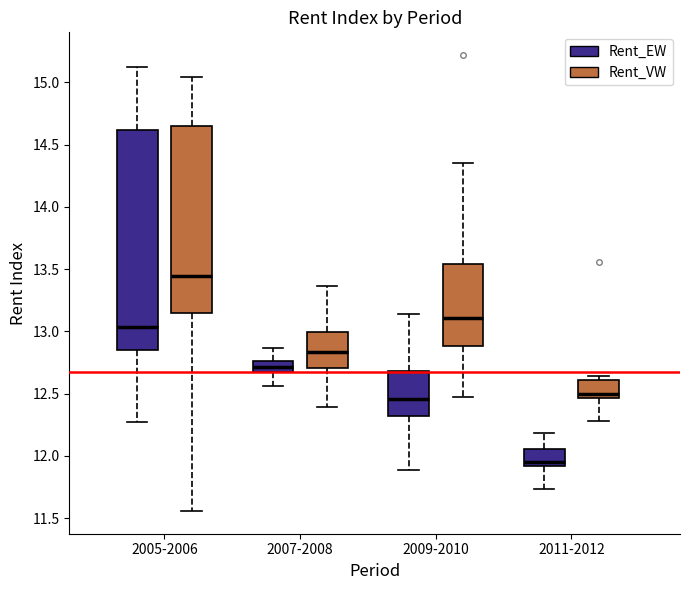

Reading left to right, read every box against the y-axis: the position of its median line, the range the box covers, and the ends of its whiskers. The values are not printed on the chart, so give them approximately, as read against the axis.

2005-2006 (Rent_EW): median 13.05, box 12.85 to 14.60, whiskers 12.25 to 15.15
2005-2006 (Rent_VW): median 13.45, box 13.15 to 14.65, whiskers 11.55 to 15.05
2007-2008 (Rent_EW): median 12.70, box 12.65 to 12.75, whiskers 12.55 to 12.85
2007-2008 (Rent_VW): median 12.85, box 12.70 to 13.00, whiskers 12.40 to 13.35
2009-2010 (Rent_EW): median 12.45, box 12.30 to 12.70, whiskers 11.90 to 13.15
2009-2010 (Rent_VW): median 13.10, box 12.90 to 13.55, whiskers 12.50 to 14.35
2011-2012 (Rent_EW): median 11.95, box 11.90 to 12.05, whiskers 11.75 to 12.20
2011-2012 (Rent_VW): median 12.50, box 12.45 to 12.60, whiskers 12.30 to 12.65